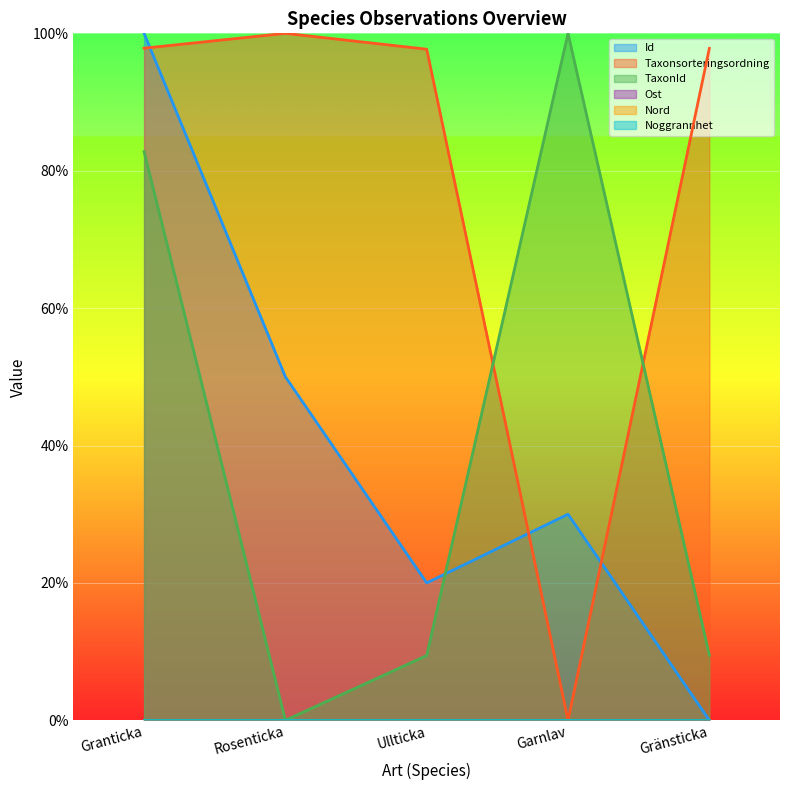

How many lines are shown in the chart?

6